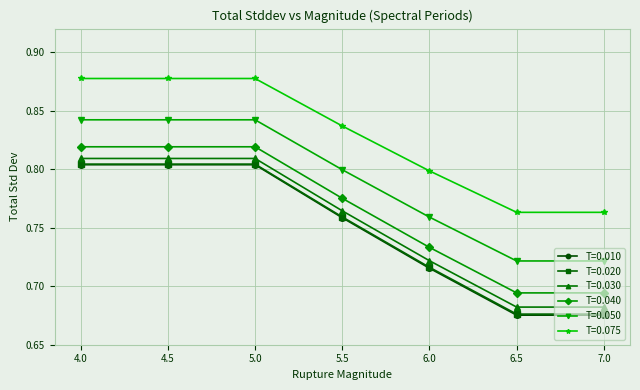

What is the total value across all series at 5.5?

4.7